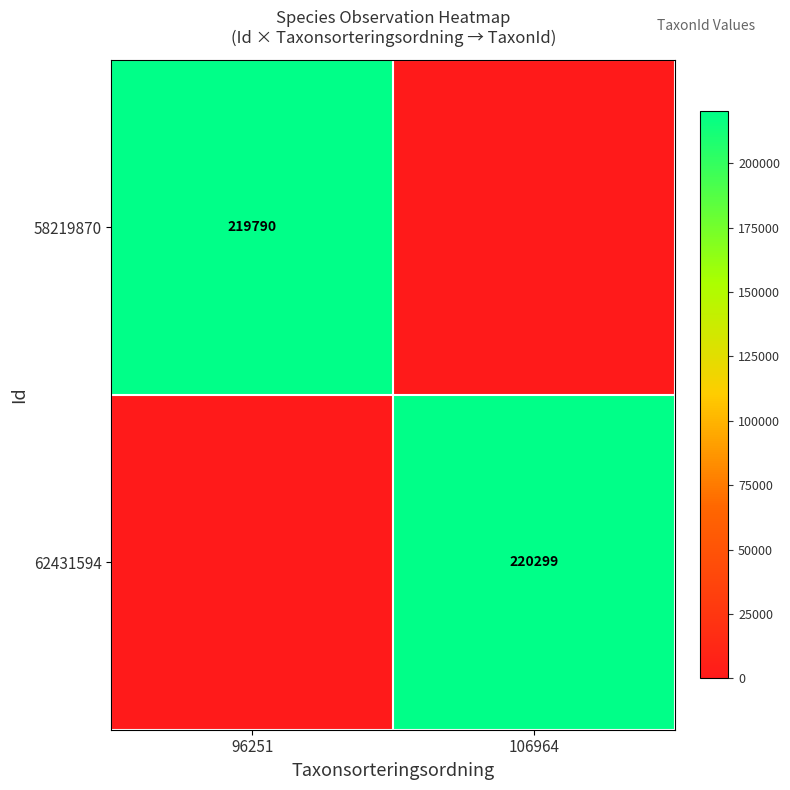

Is it true that 58219870 equals 219790 at 96251?

True